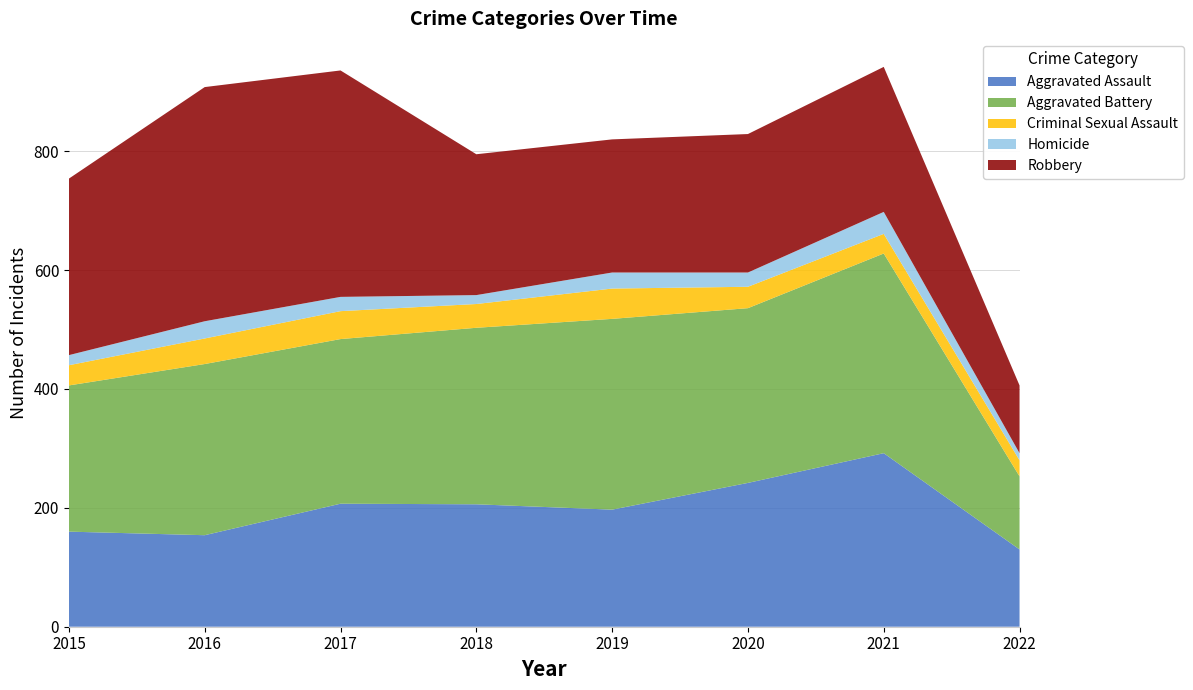

Reading right to left, transcribe all the data shown in this chart.

Aggravated Assault: 2022=130	2021=292	2020=242	2019=197	2018=206	2017=207	2016=154	2015=160
Aggravated Battery: 2022=123	2021=336	2020=294	2019=321	2018=297	2017=277	2016=288	2015=246
Criminal Sexual Assault: 2022=27	2021=33	2020=36	2019=51	2018=40	2017=47	2016=43	2015=34
Homicide: 2022=12	2021=37	2020=24	2019=27	2018=15	2017=24	2016=29	2015=17
Robbery: 2022=114	2021=244	2020=233	2019=224	2018=237	2017=381	2016=394	2015=297